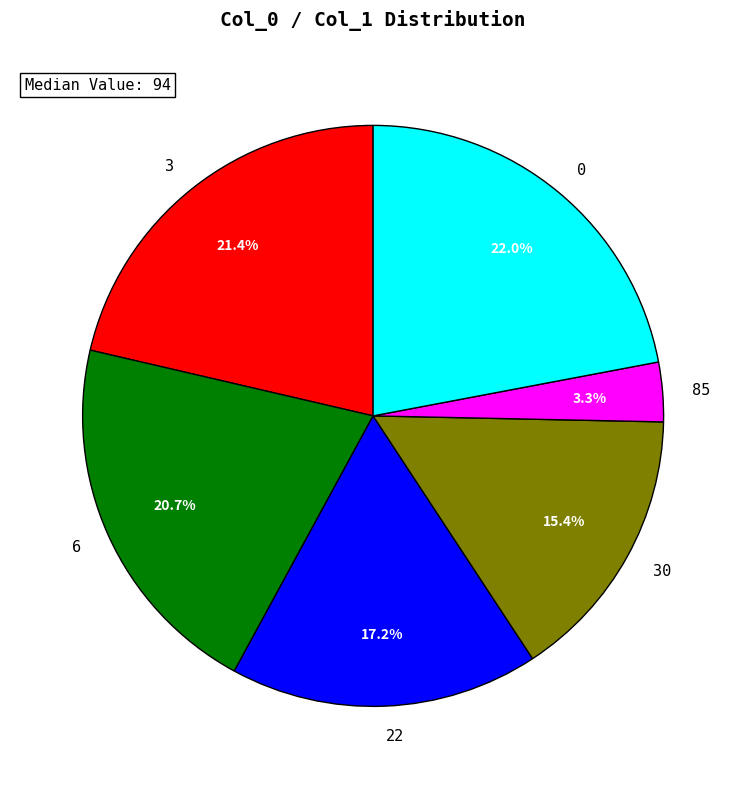

Is there a majority slice in this chart?

No